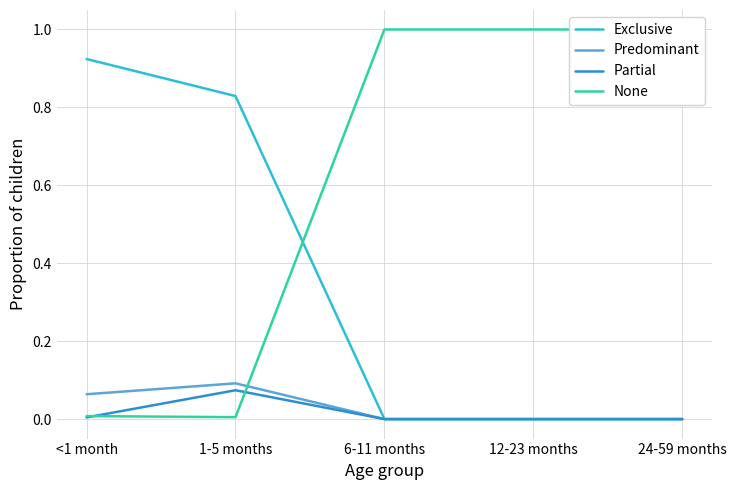

What is the label of the 4th point from the right?

1-5 months